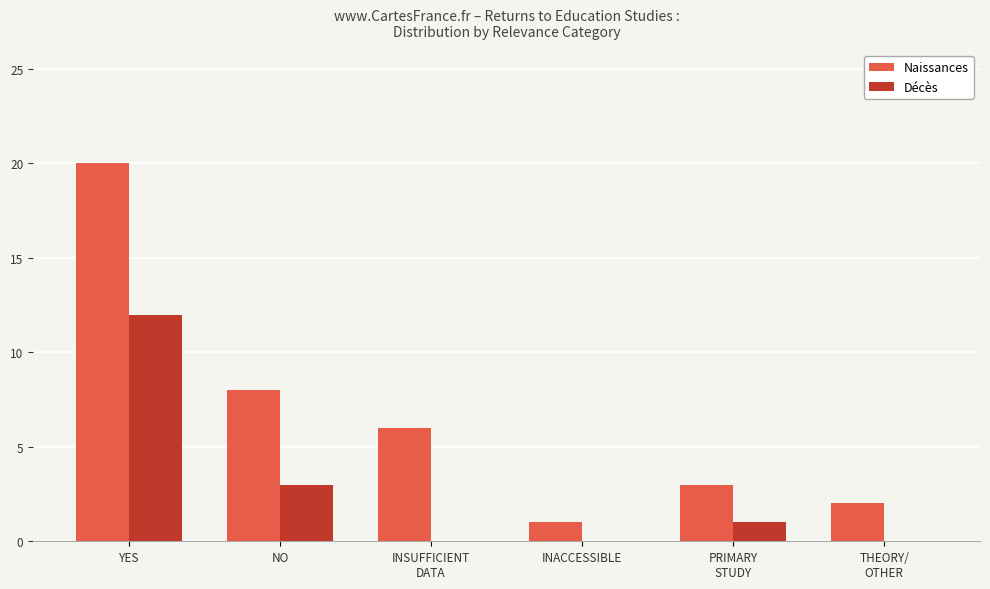

Are the bars grouped side by side (vs. stacked)?

Yes